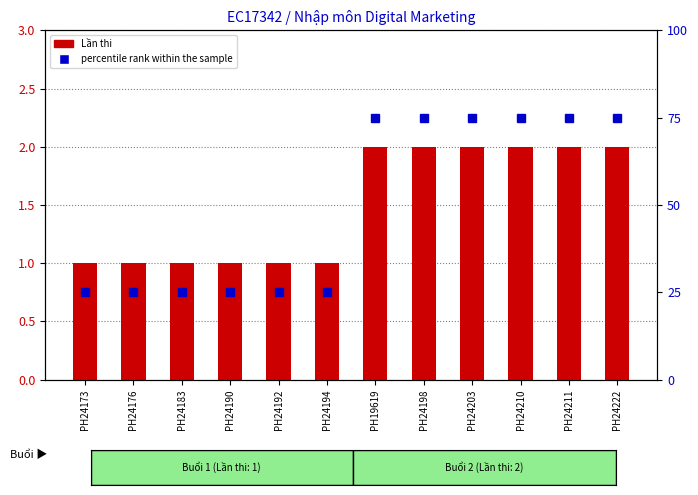

Is the value of Lần thi at PH24192 greater than the value of percentile rank within the sample at PH24194?

No